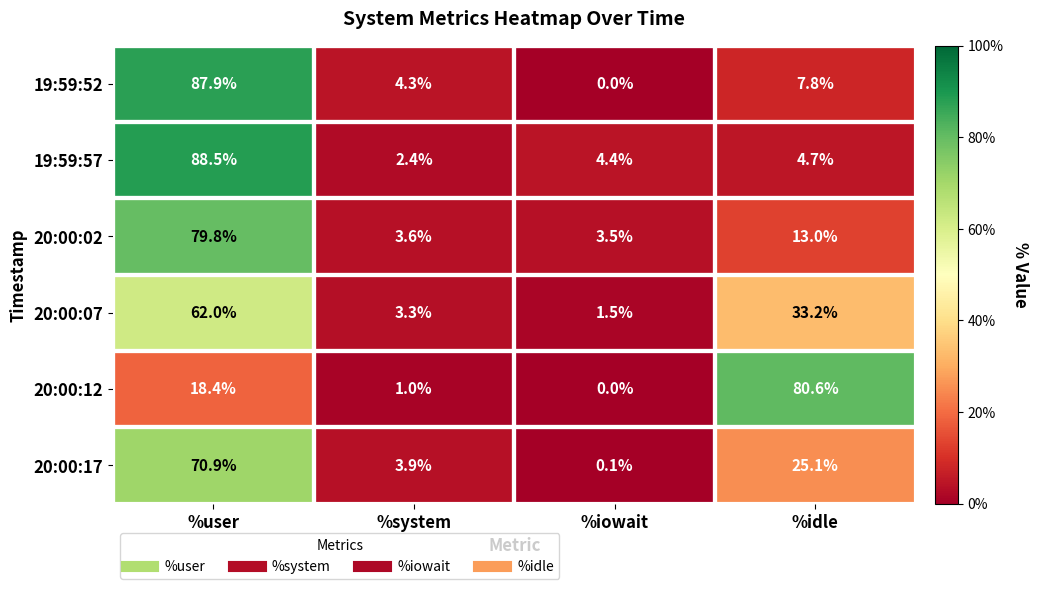

What is the average value of the 20:00:17 series?

25.0